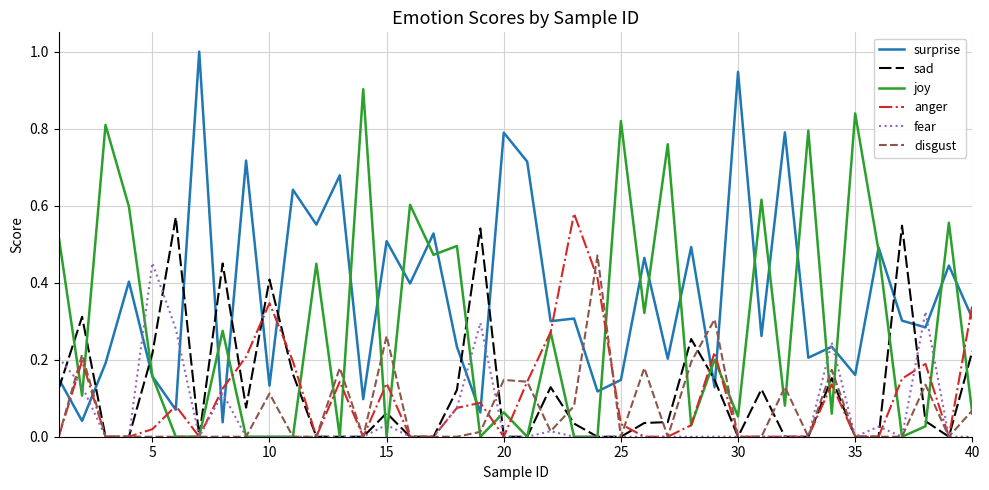

True or false: surprise and sad intersect in this chart.

True